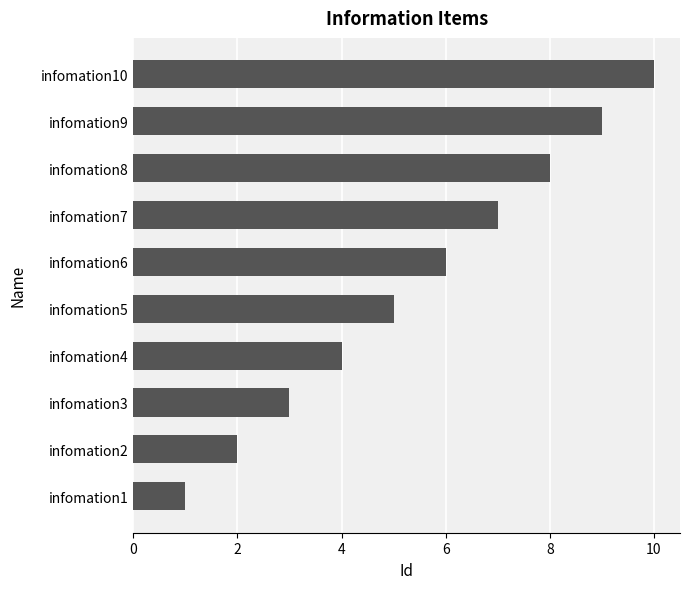

What is the minimum value shown in the chart?

1